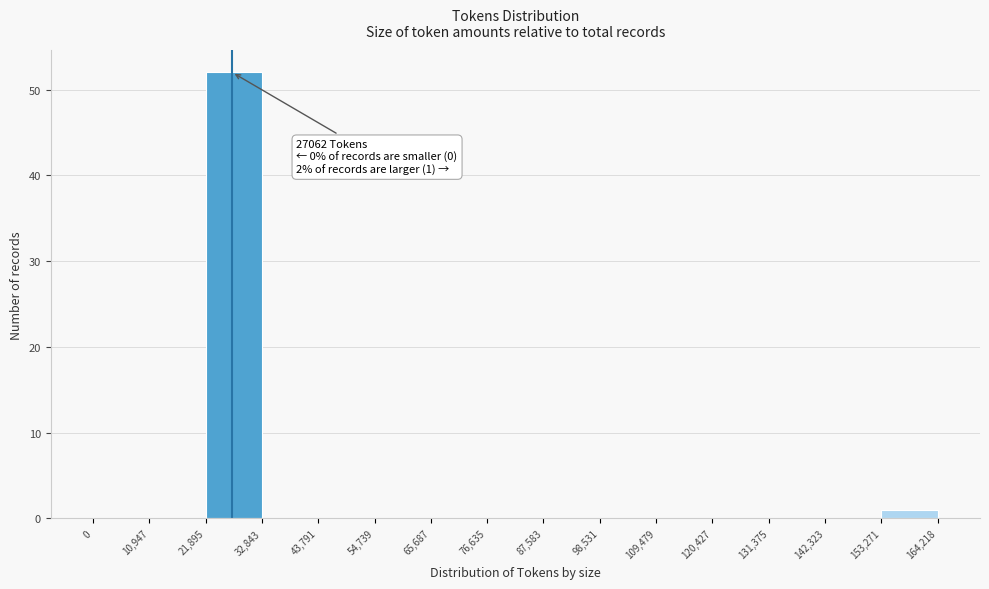

Which range on the x-axis has the tallest bar?

21,895 to 32,843